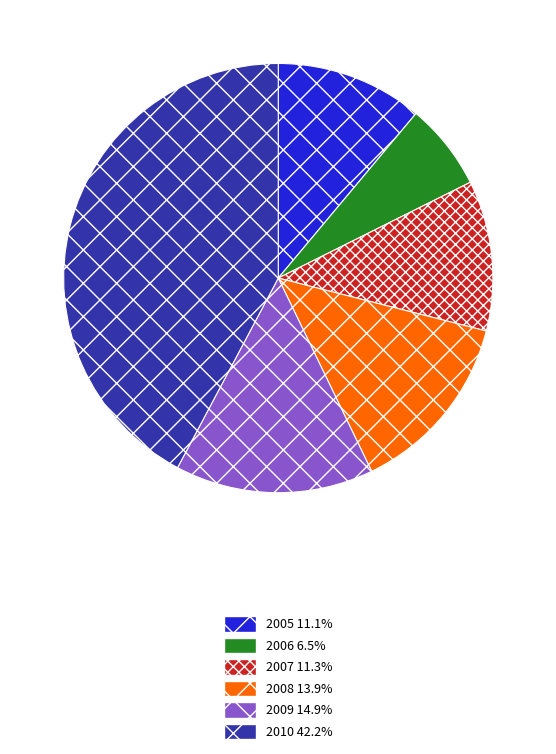

Approximately how many times larger is the value at 2010 42.2% compared to 2007 11.3%?

3.7